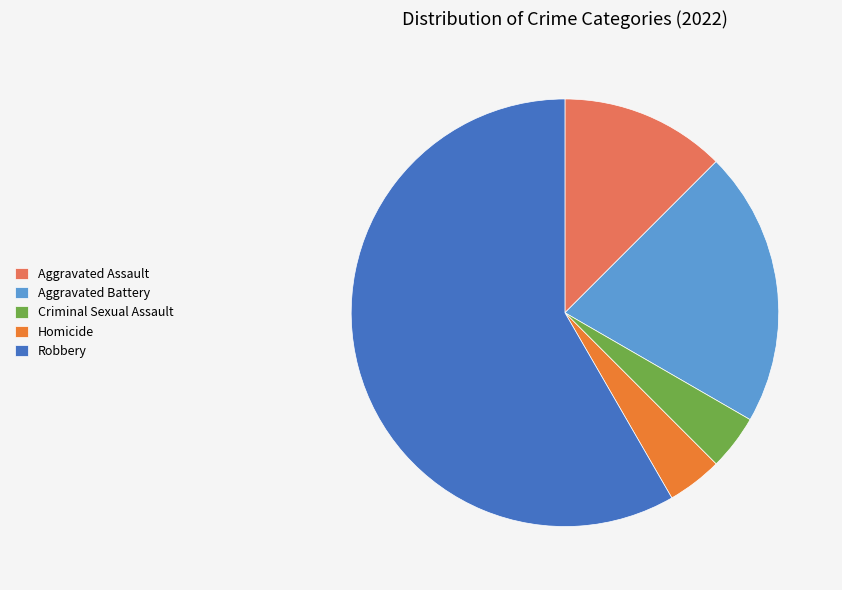

Is Robbery the majority of the pie?

Yes